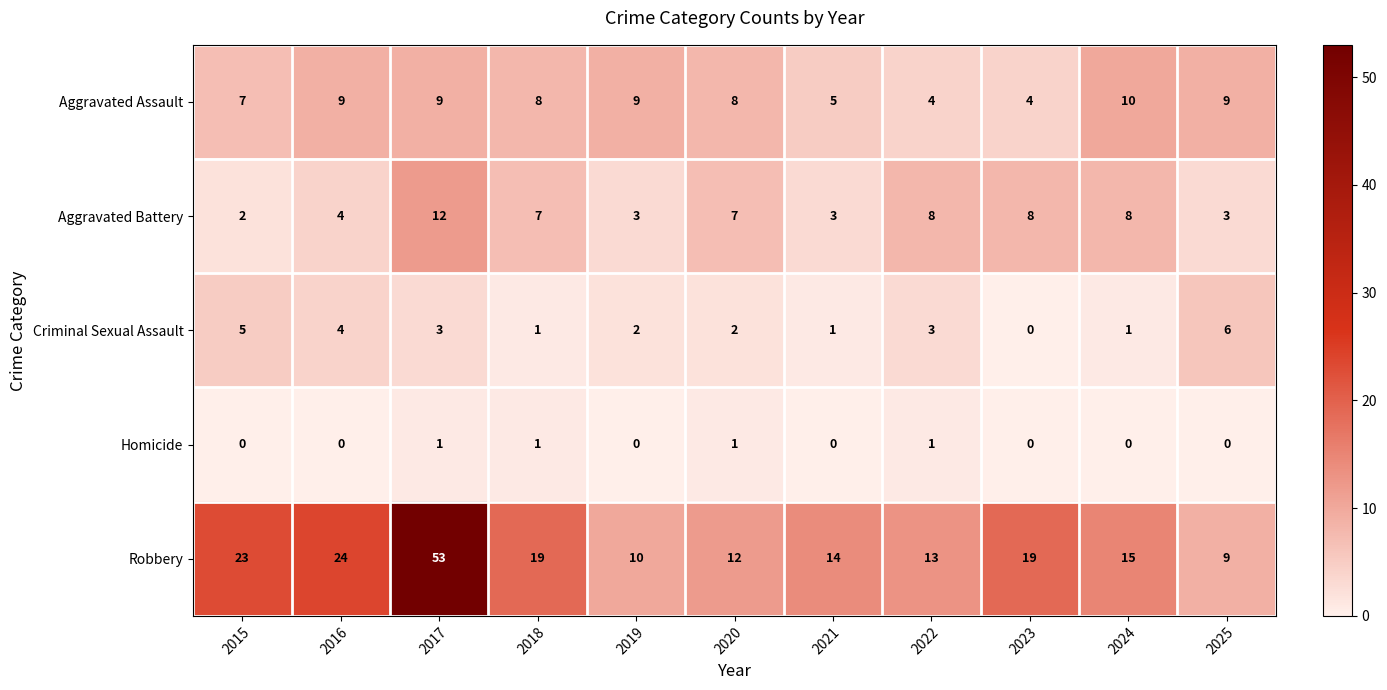

Count the number of categories in the chart.

11